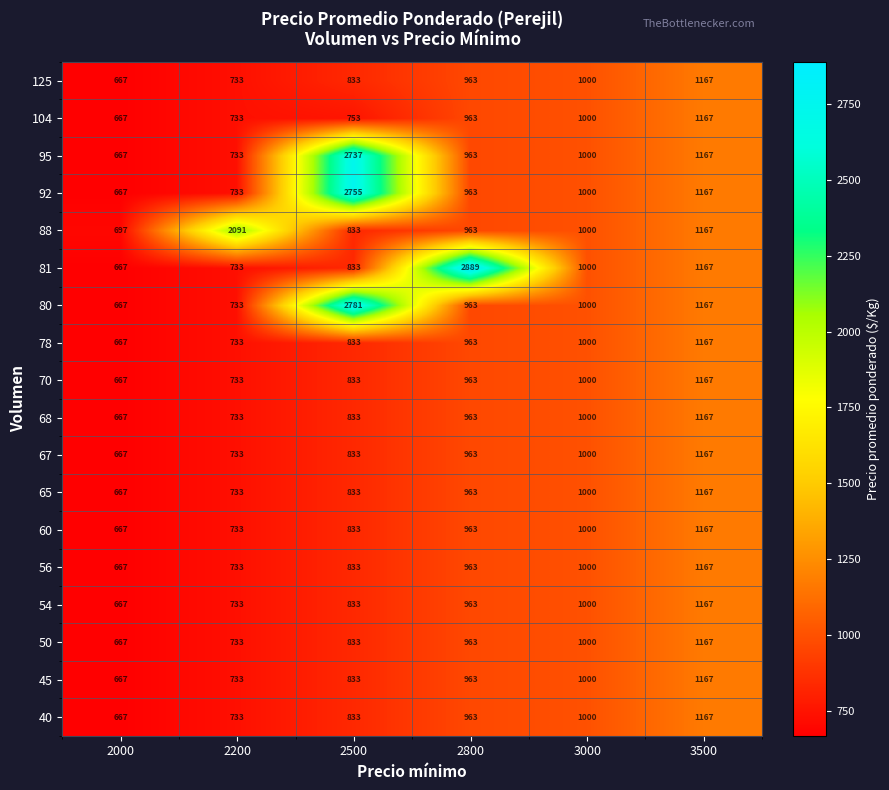

True or false: 70 has a value of 1217 at 2200.

False